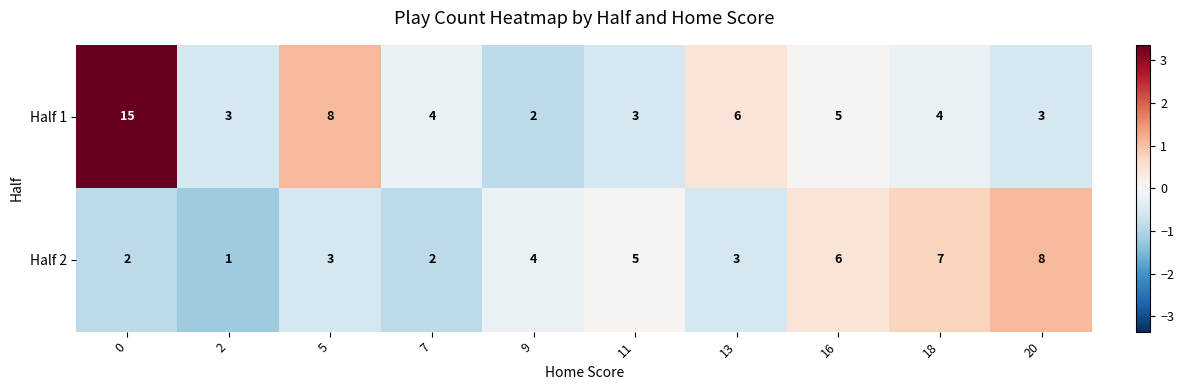

At how many categories does at least one series exceed 1?

10